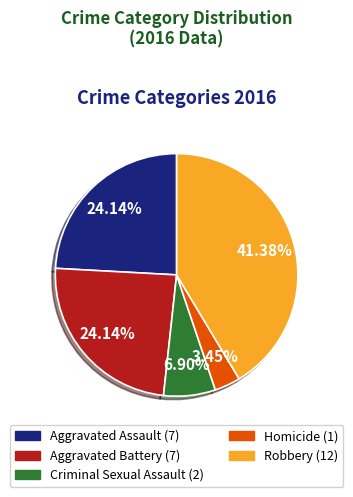

To the nearest percent, what is the difference between the largest and smallest slice percentages?

38%